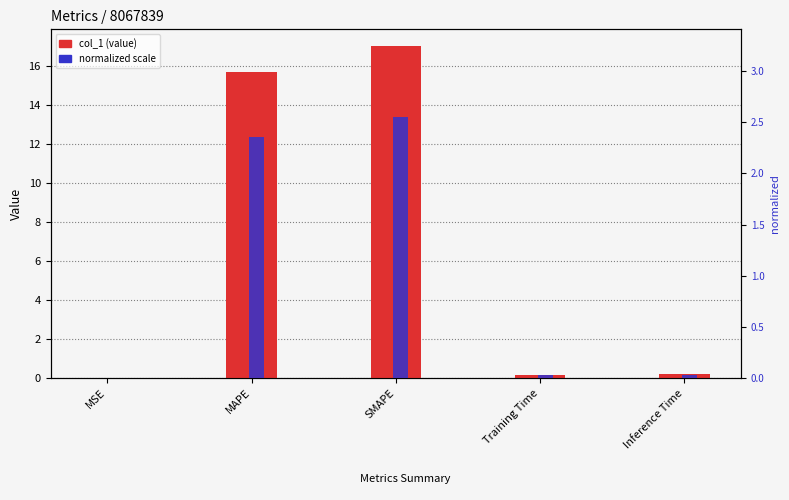

At how many categories does at least one series exceed 13?

2